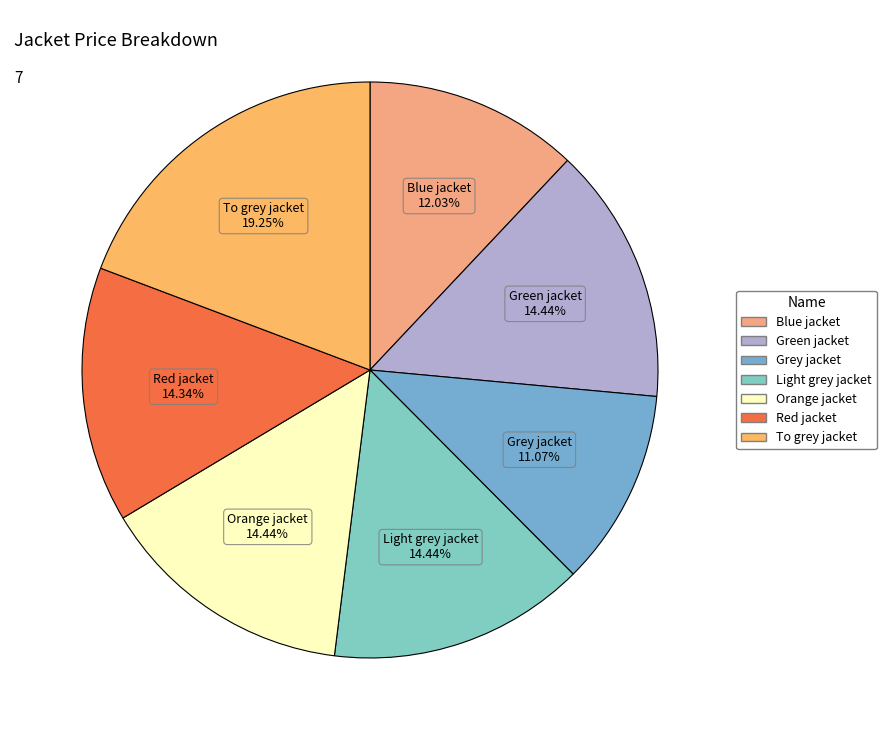

Does Red jacket account for over 50% of the chart?

No